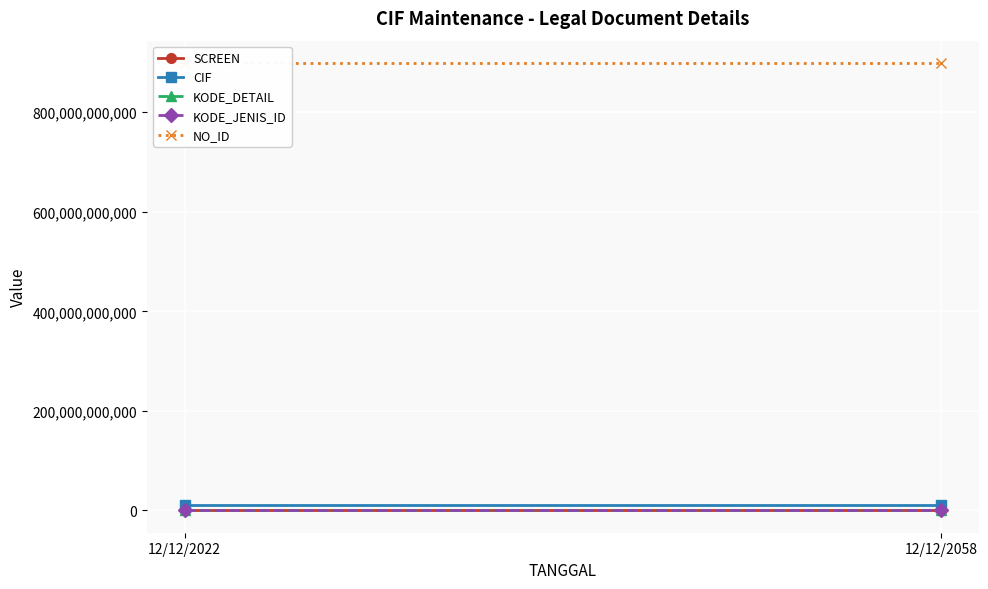

Which series has the largest total across all categories?

NO_ID